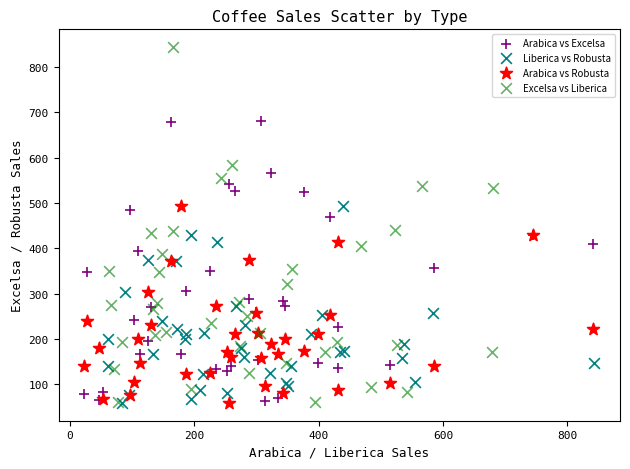

What are all the series names shown in the legend?

Arabica vs Excelsa, Liberica vs Robusta, Arabica vs Robusta, Excelsa vs Liberica